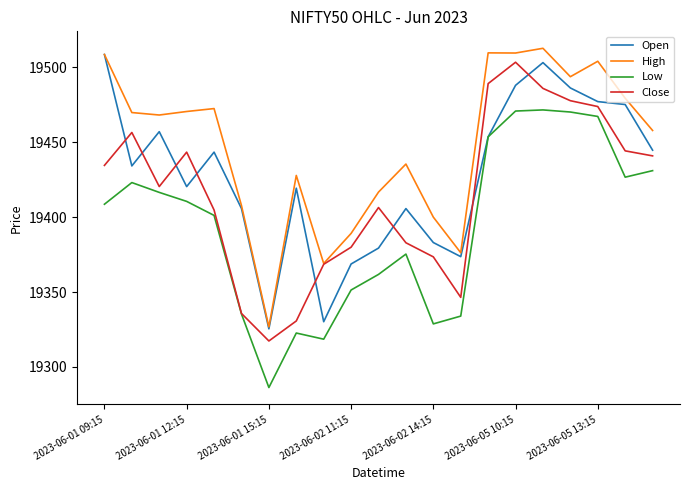

Which series has the largest total across all categories?

High